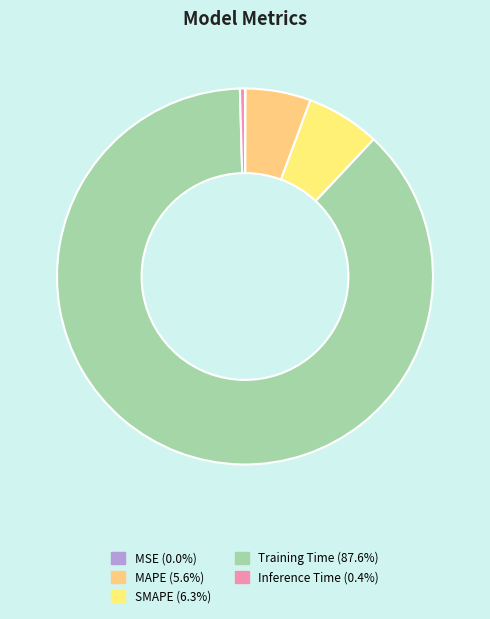

Is there any slice that represents more than half of the pie?

Yes